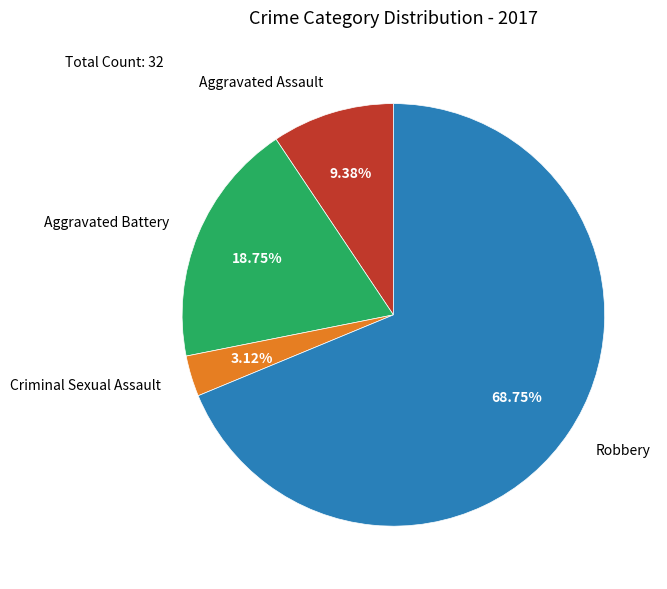

Is it true that Robbery is 69% of the pie?

True